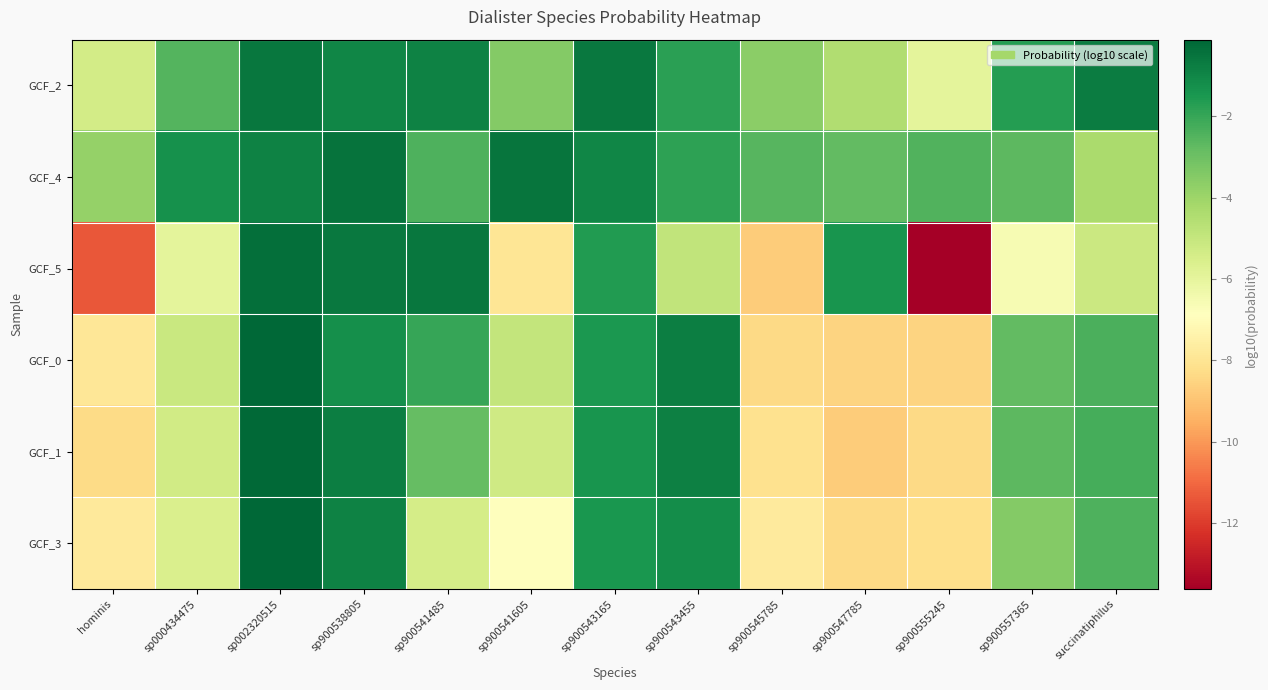

What is the maximum value shown in the chart?

-0.1